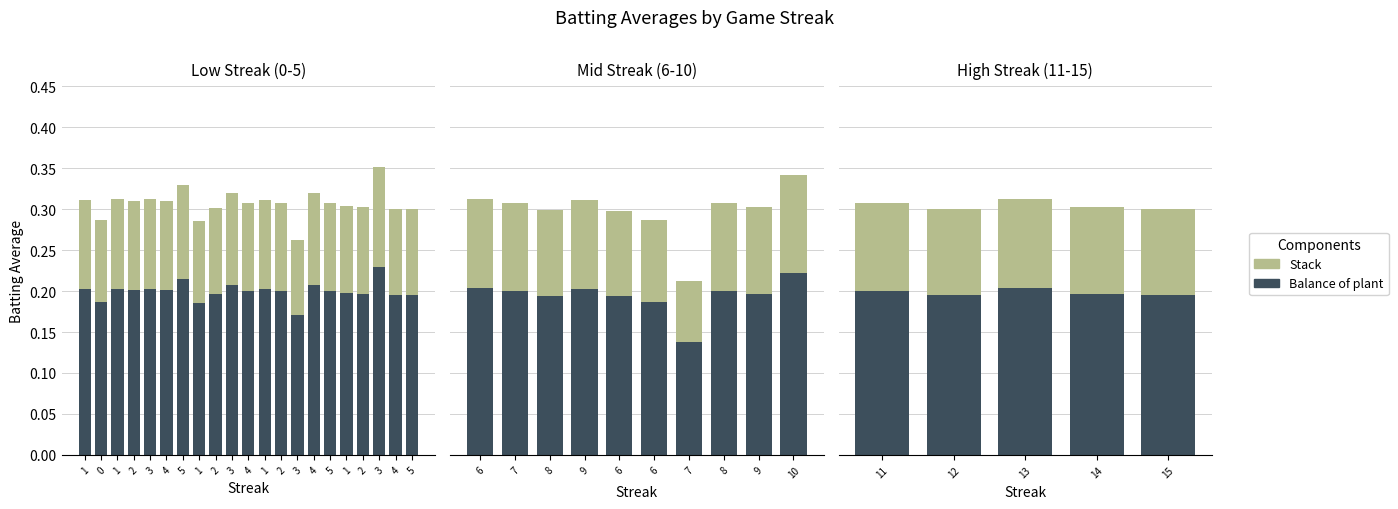

Between 12 and 14, which series saw the biggest shift?

Balance of plant